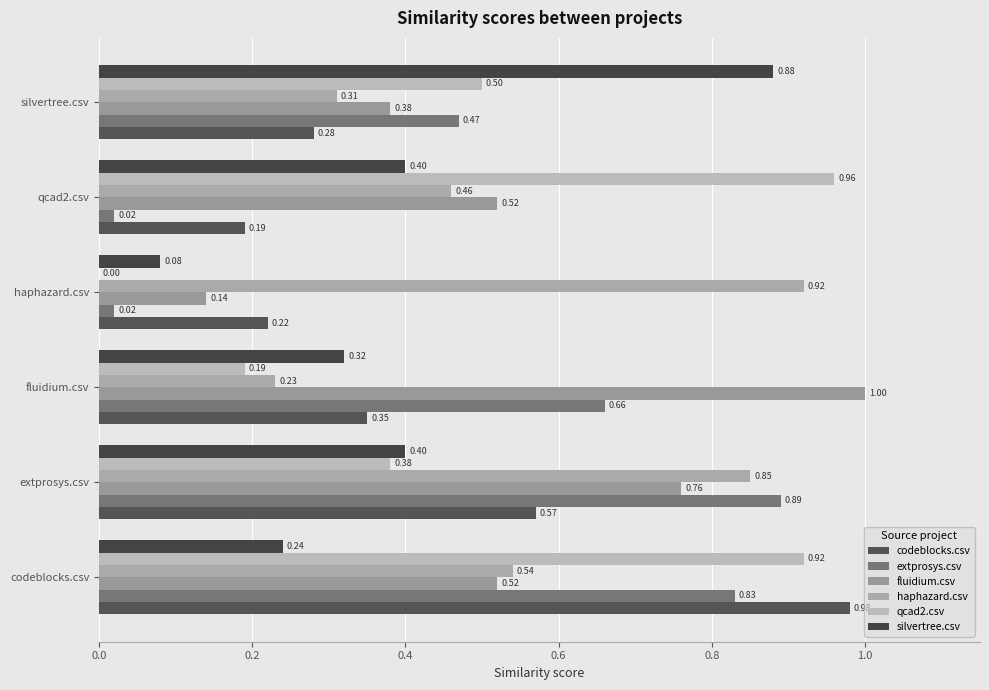

How many data points does each series have?

6